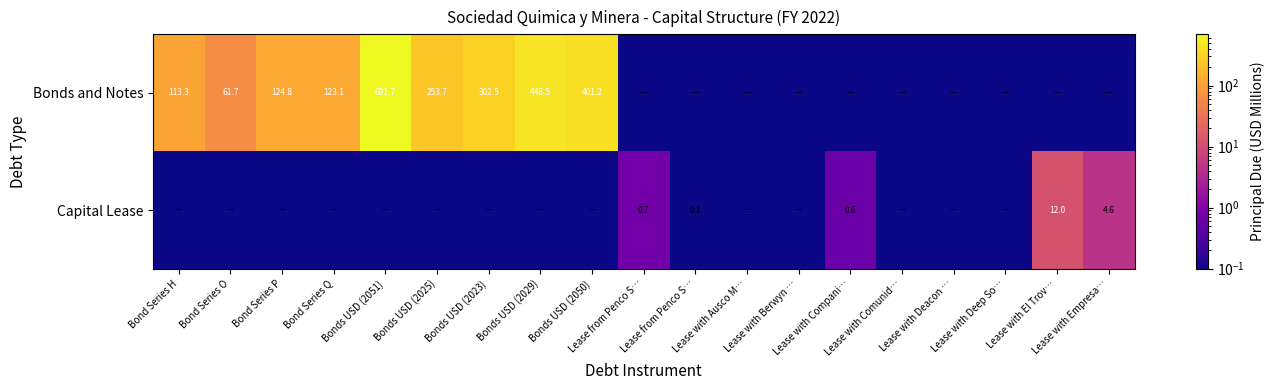

Rank the series by their maximum value, from lowest to highest.

Capital Lease, Bonds and Notes